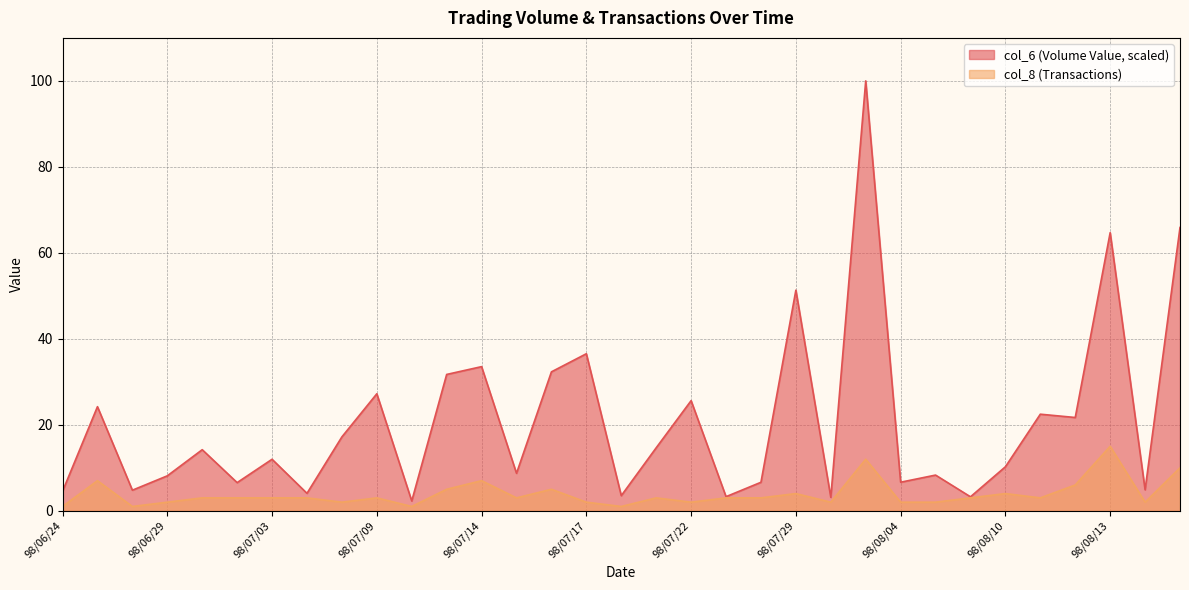

Which series changed the most between 98/06/25 and 98/06/29?

col_6